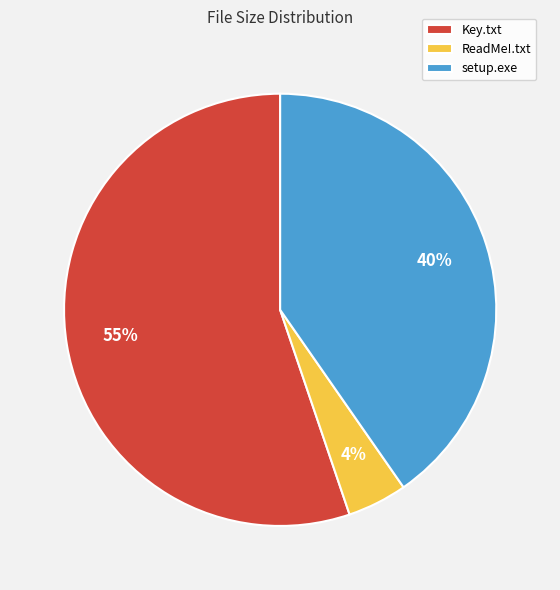

Which slice is the smallest?

ReadMe!.txt